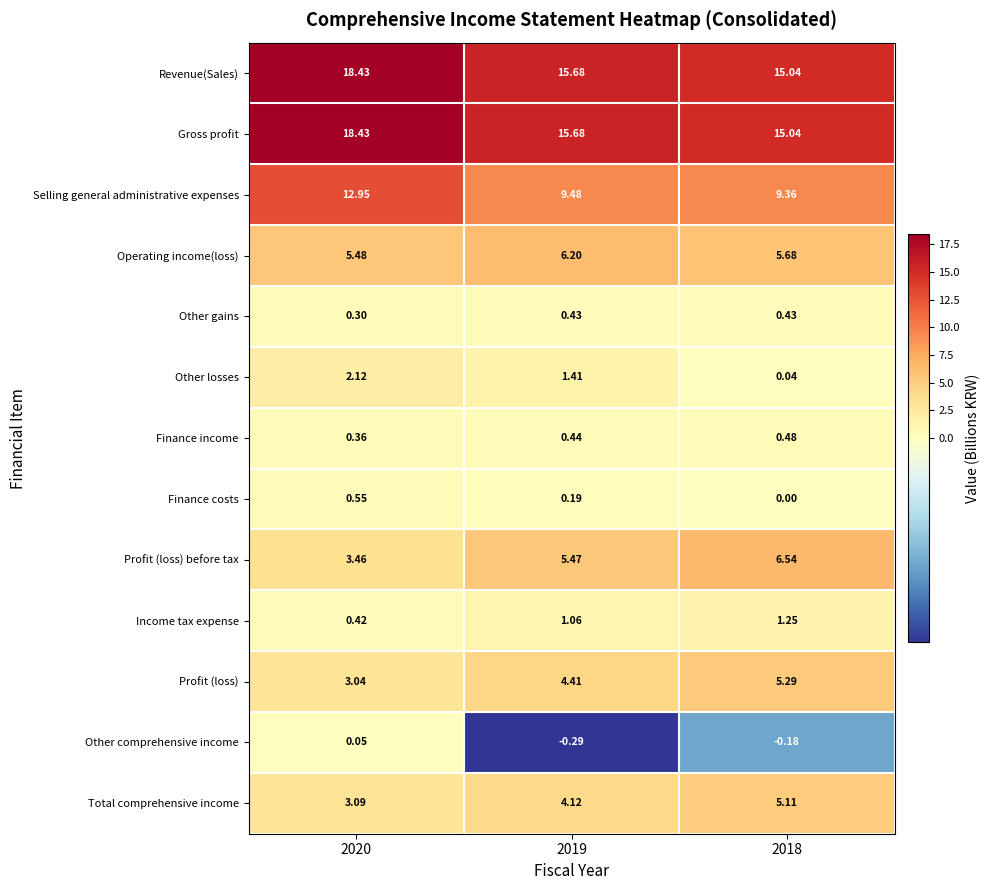

Is the value of Finance costs at 2020 greater than the value of Other comprehensive income at 2019?

Yes